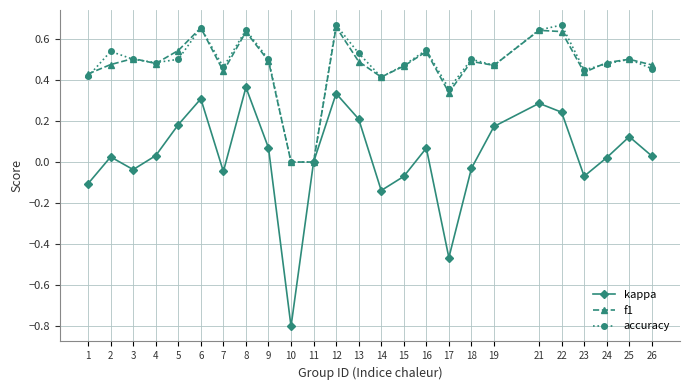

At which label does kappa first exceed 0?

2